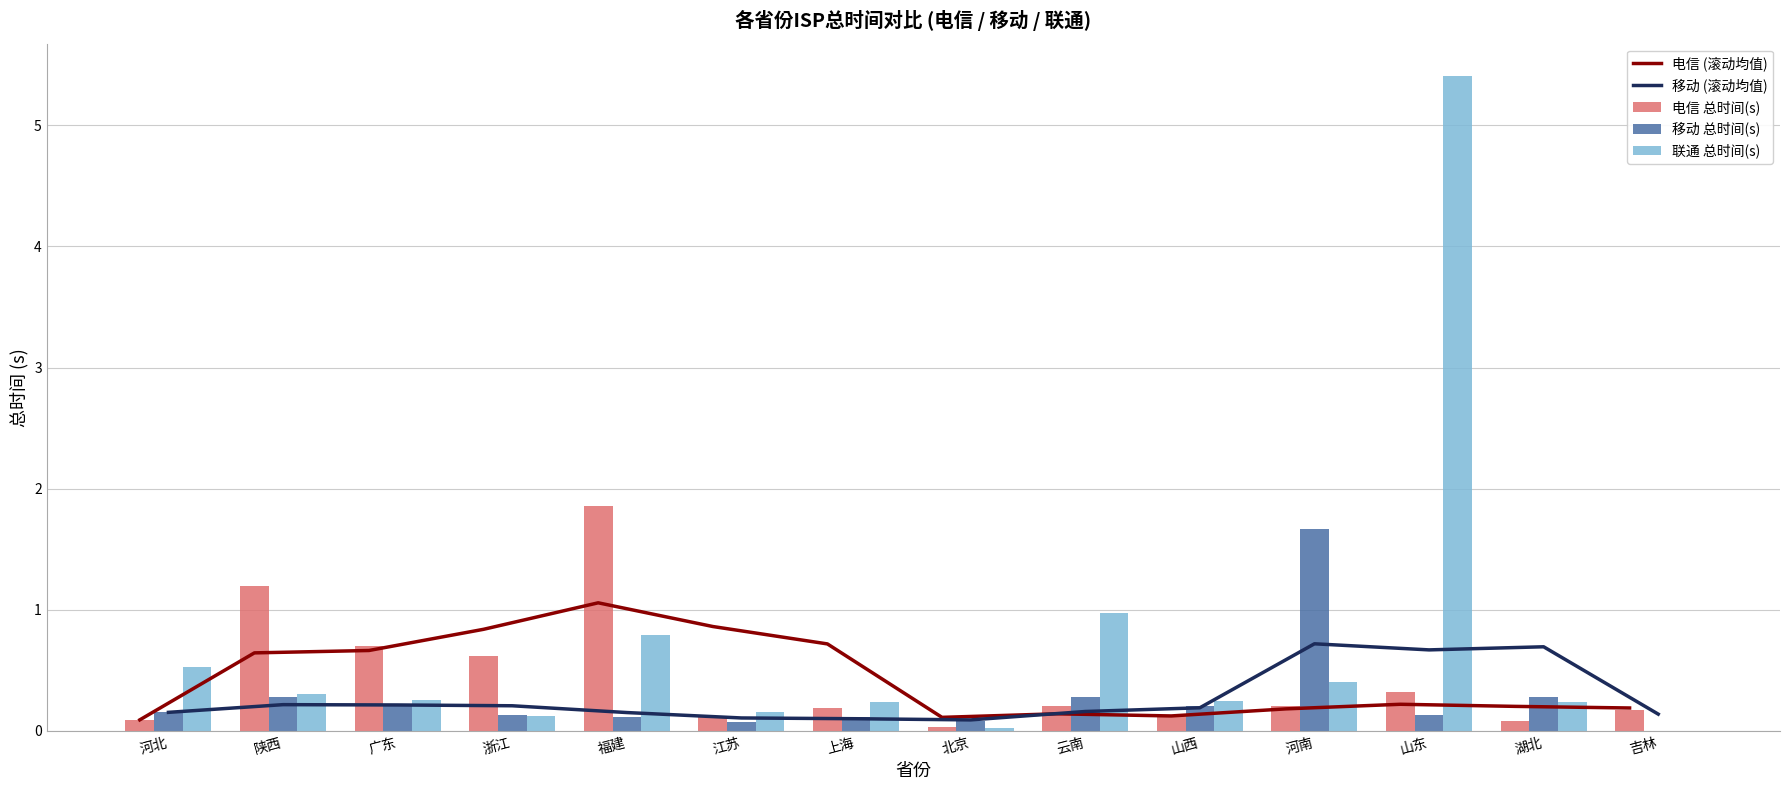

Between 上海 and 山西, which series saw the biggest shift?

电信 (滚动均值)